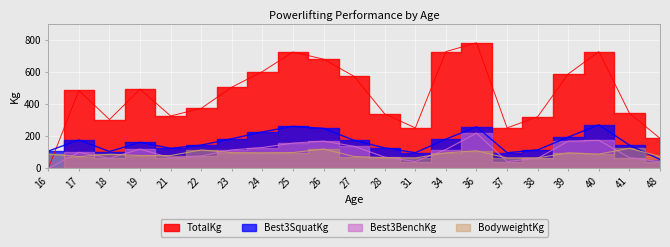

What is the sum of the BodyweightKg values at 21 and 41?

205.0